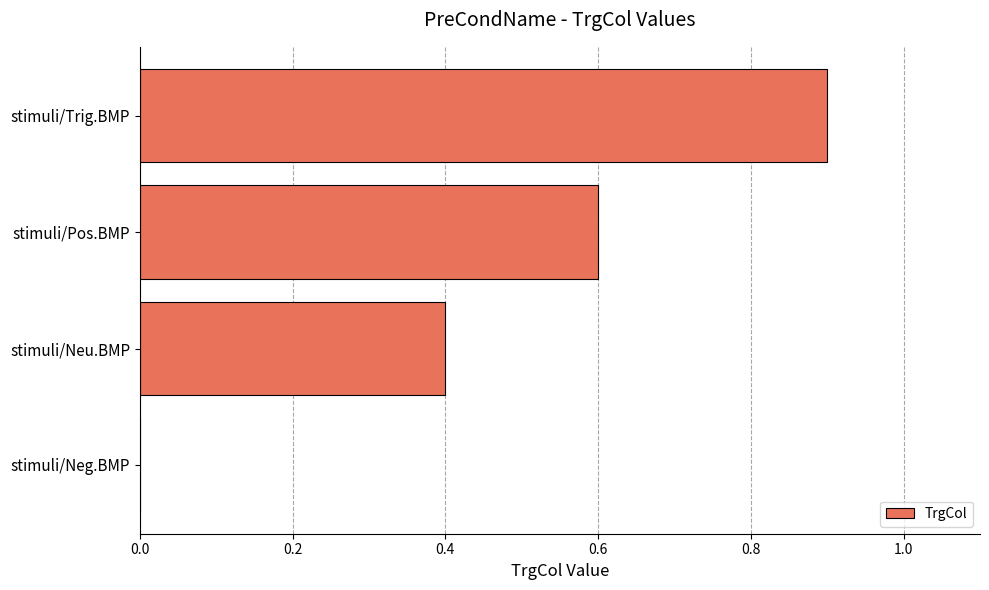

Count the number of data series in this chart.

1